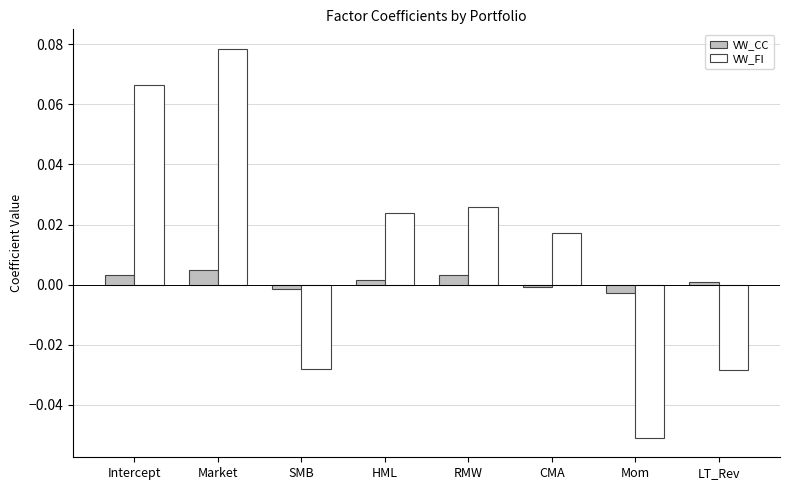

Rank the series by their maximum value, from highest to lowest.

VW_FI, VW_CC